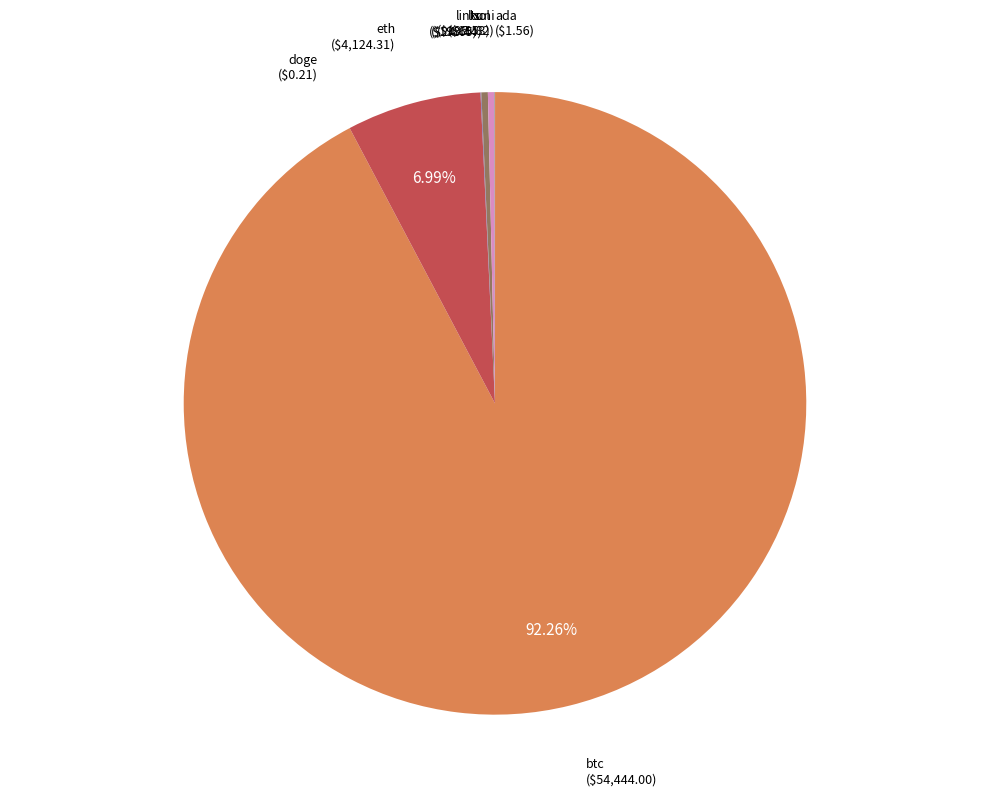

Does sol account for over 50% of the chart?

No